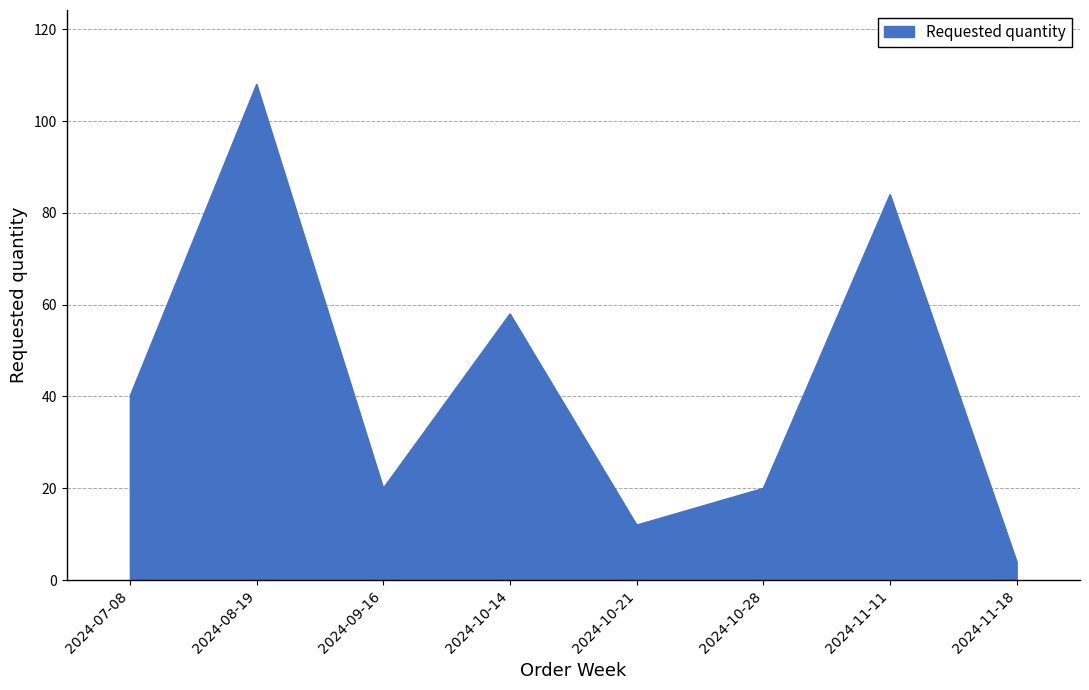

What position from the right is 2024-07-08?

8